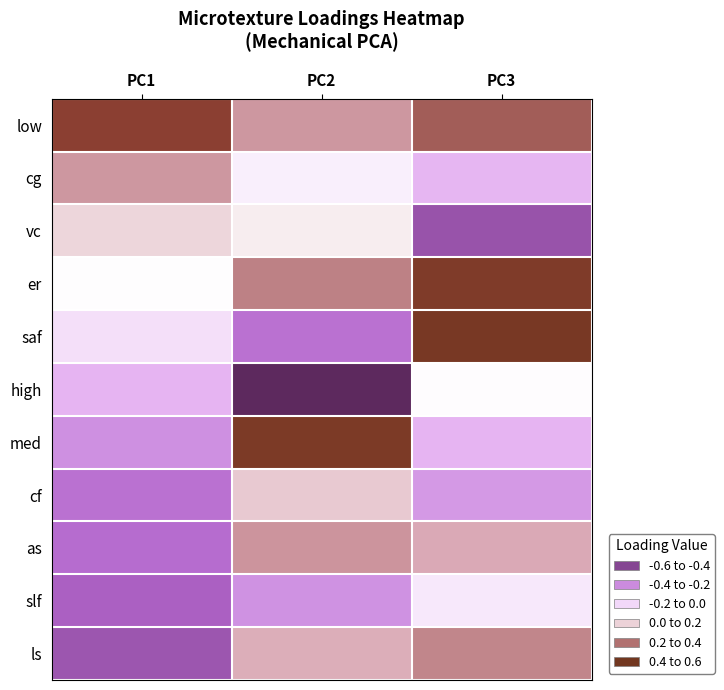

At which category does the chart reach its minimum across all series?

PC2